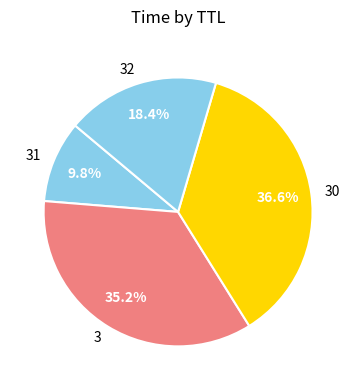

Combined, do 32 and 30 account for over 50%?

Yes